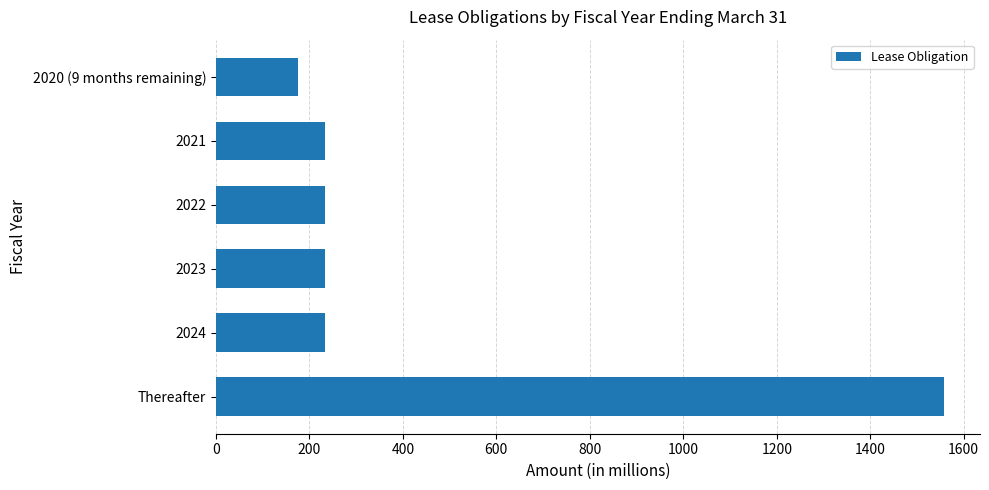

What is the label of the 1st bar from the top?

2020 (9 months remaining)